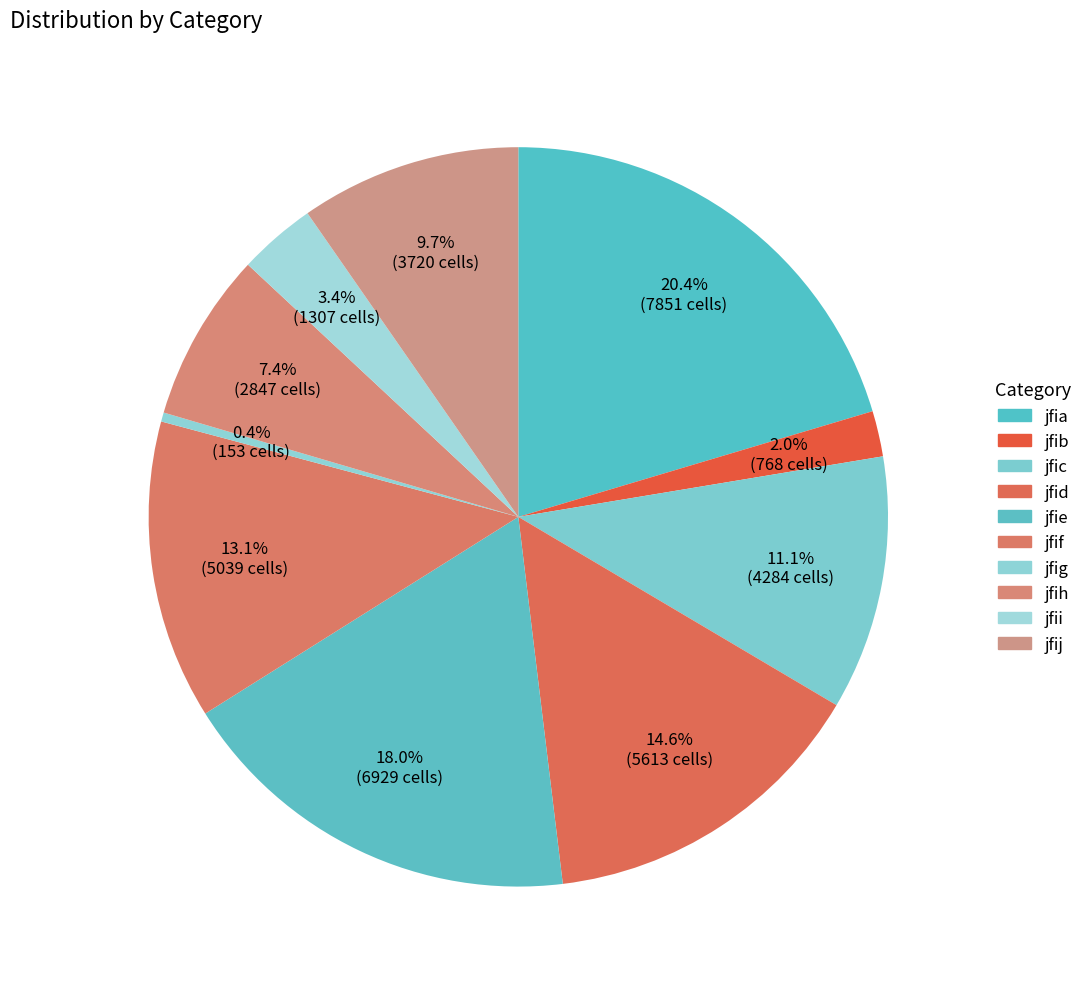

Between jfic and jfid, which is larger?

jfid